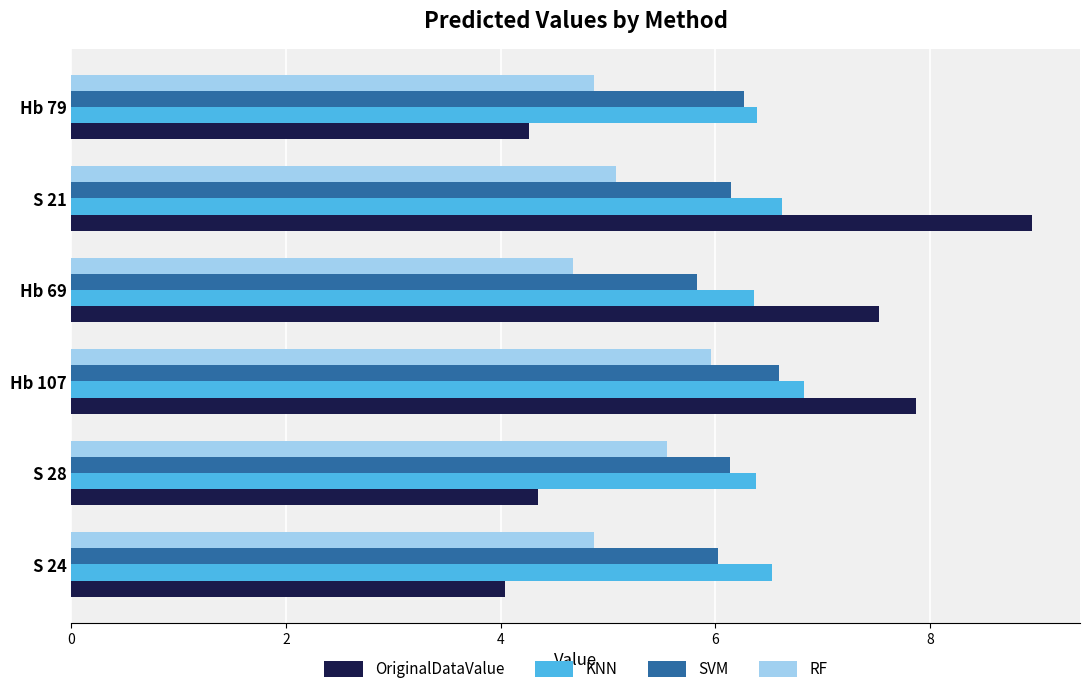

How many distinct data groups are displayed?

4